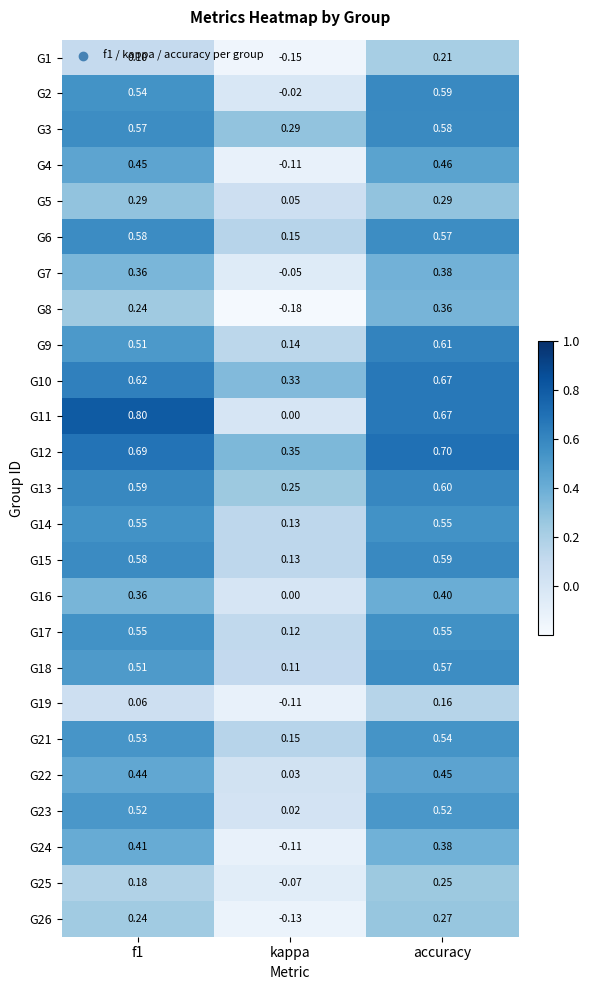

Where is G25 nearest to the value 0?

kappa